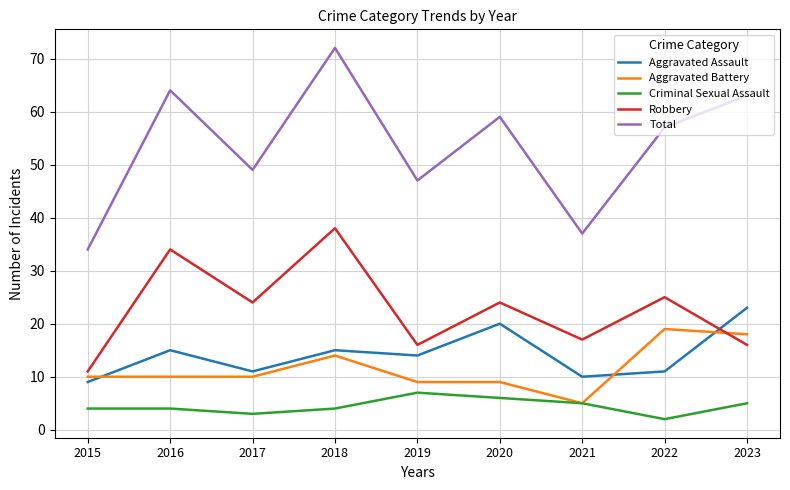

Is it true that Criminal Sexual Assault equals 3 at 2020?

False